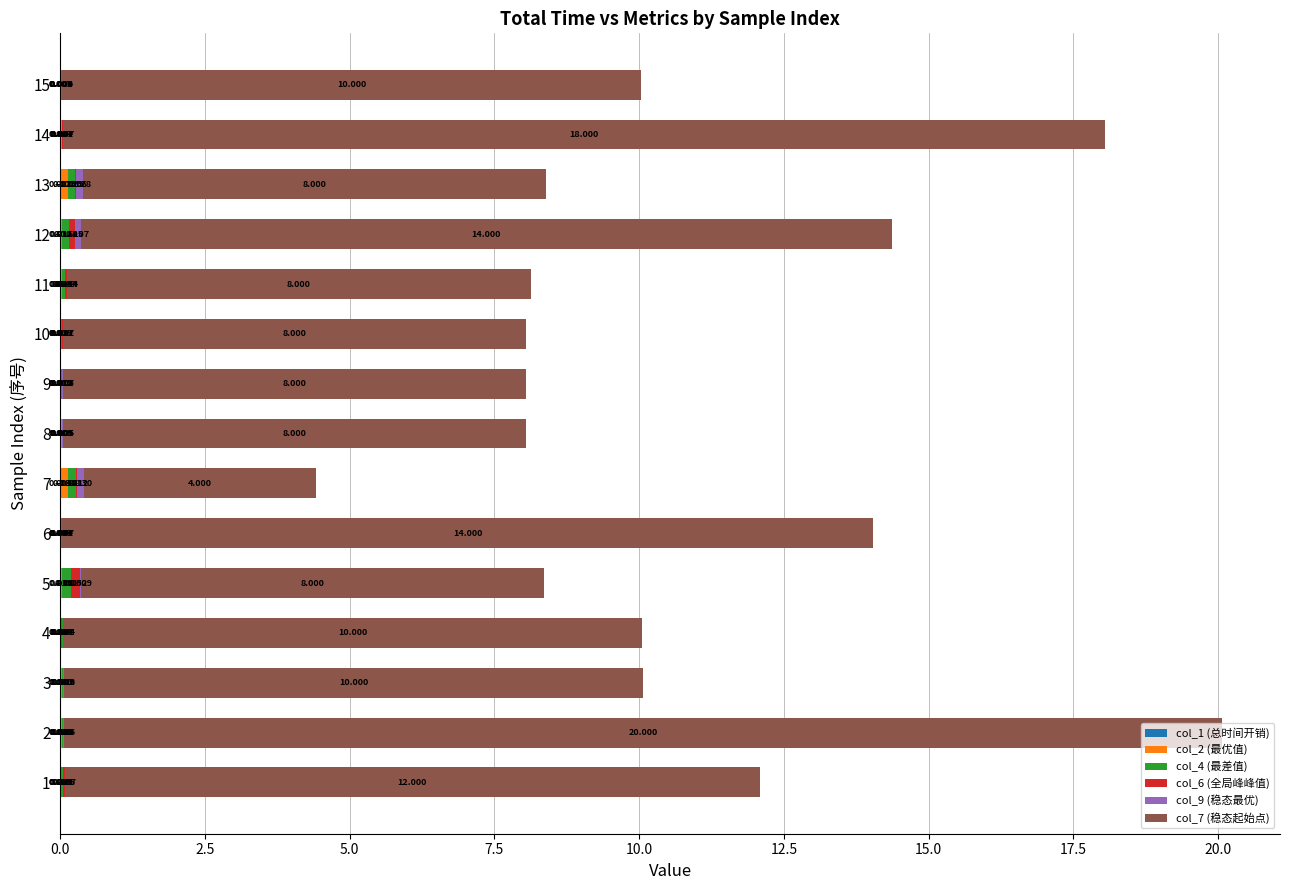

At which category is the sum across all series the highest?

2